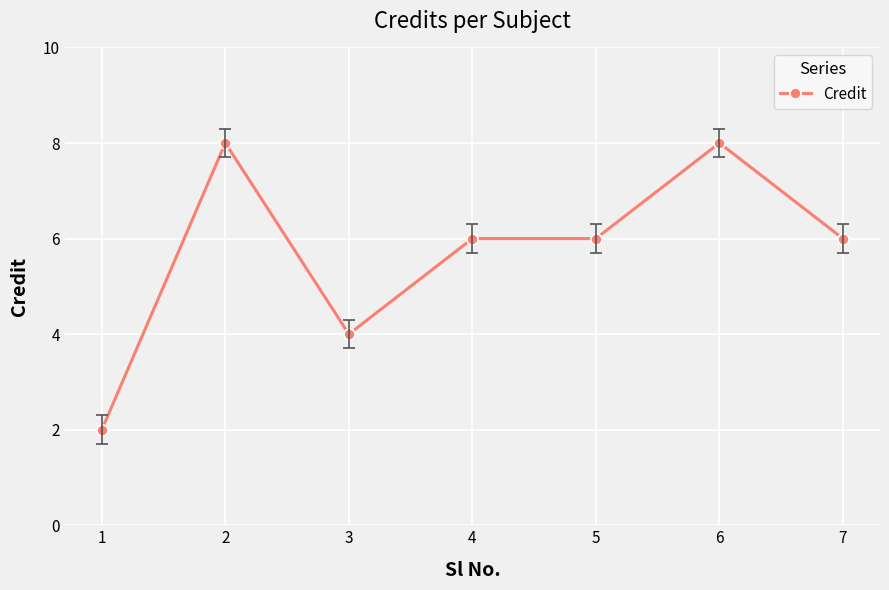

What value does the data have at 3?

4